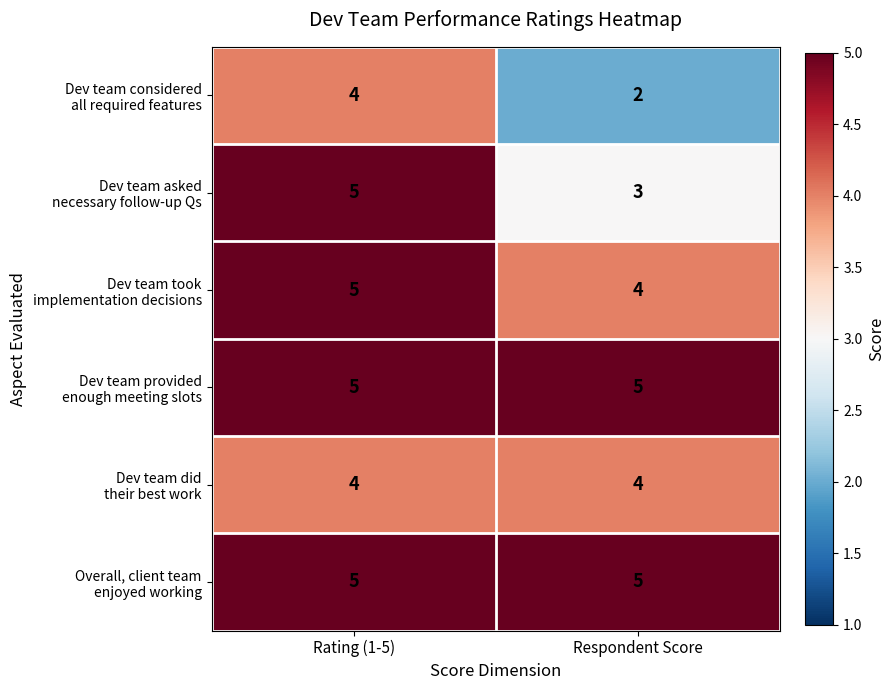

What is the spread (max minus min) of values at Respondent Score?

3